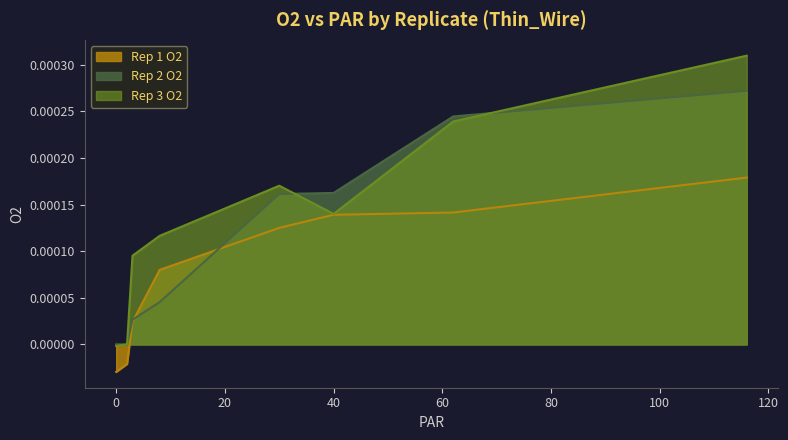

Where does the Rep 1 O2 series first go above 0?

3